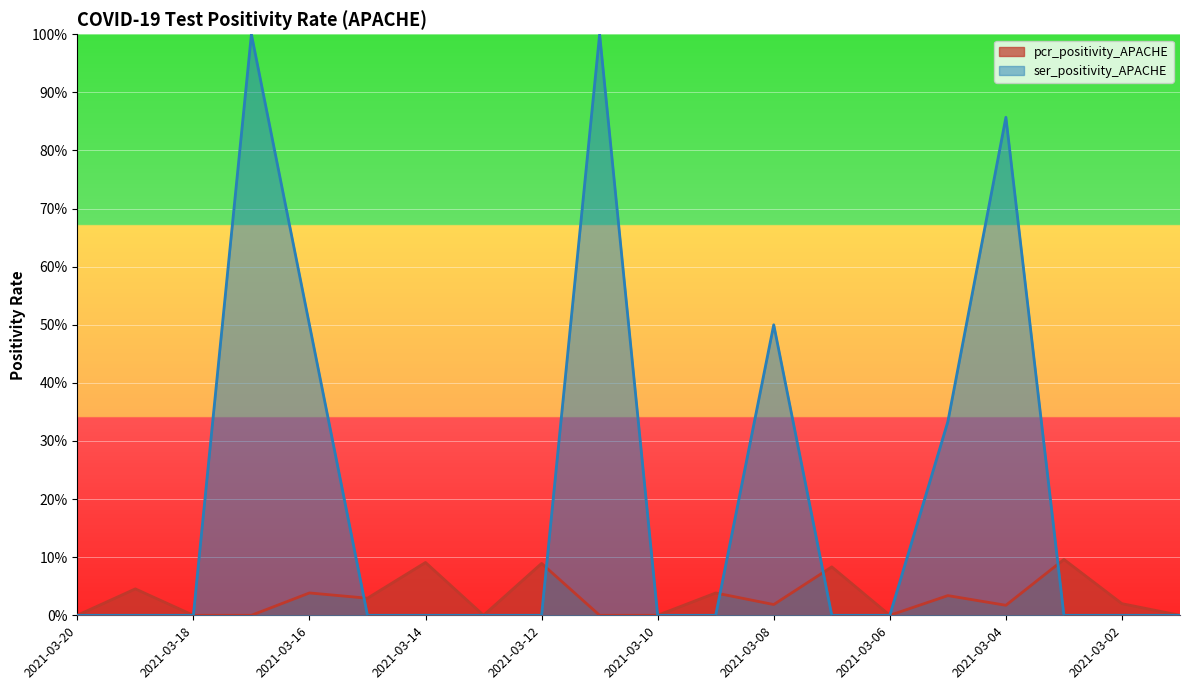

True or false: pcr_positivity_APACHE has more than 2 points higher than both neighbors.

True